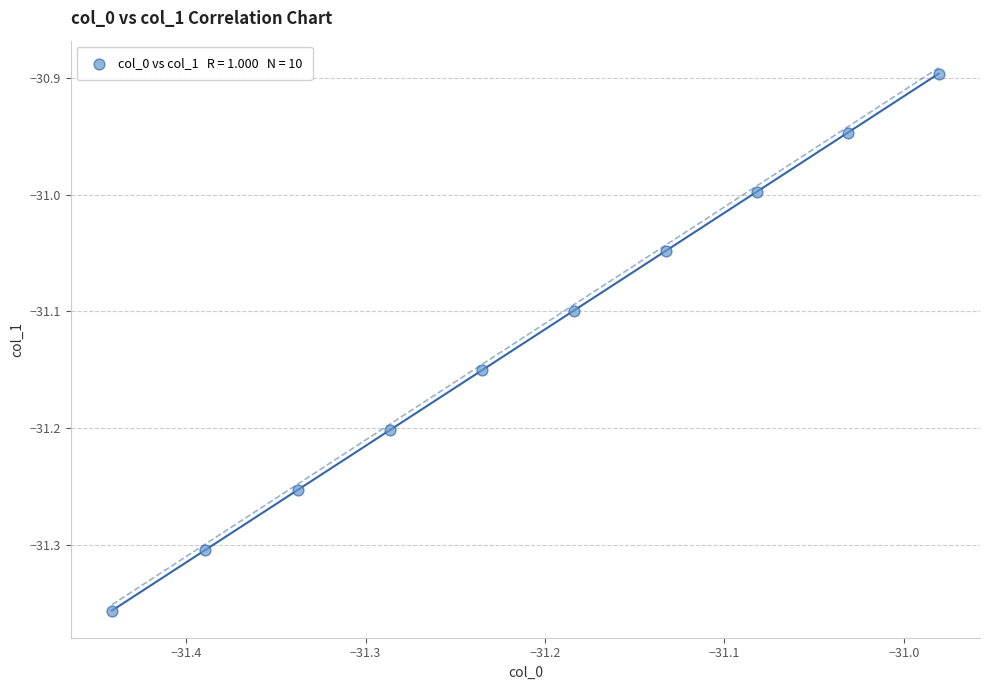

What is the average Y value?

-31.1